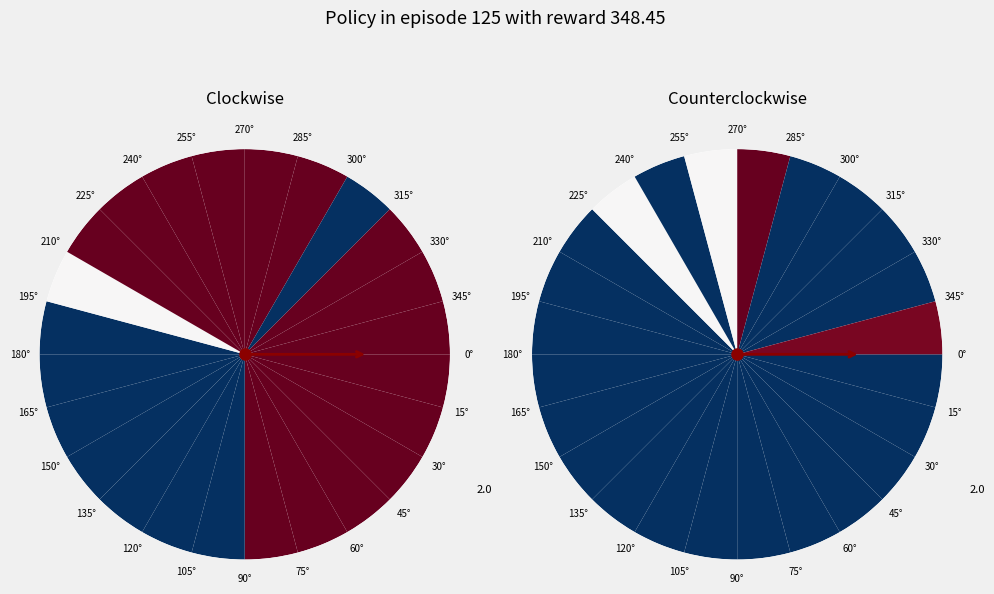

What is the smallest slice in the pie chart?

6